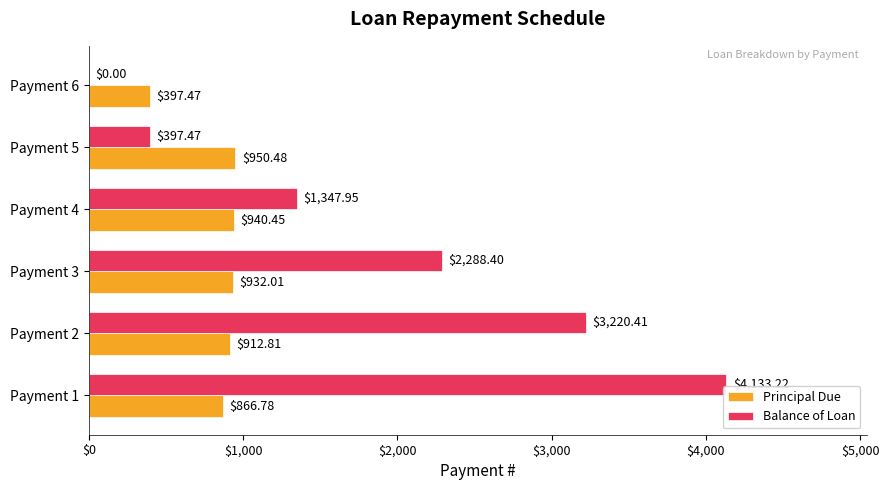

Which series changed the most between Payment 3 and Payment 5?

Balance of Loan